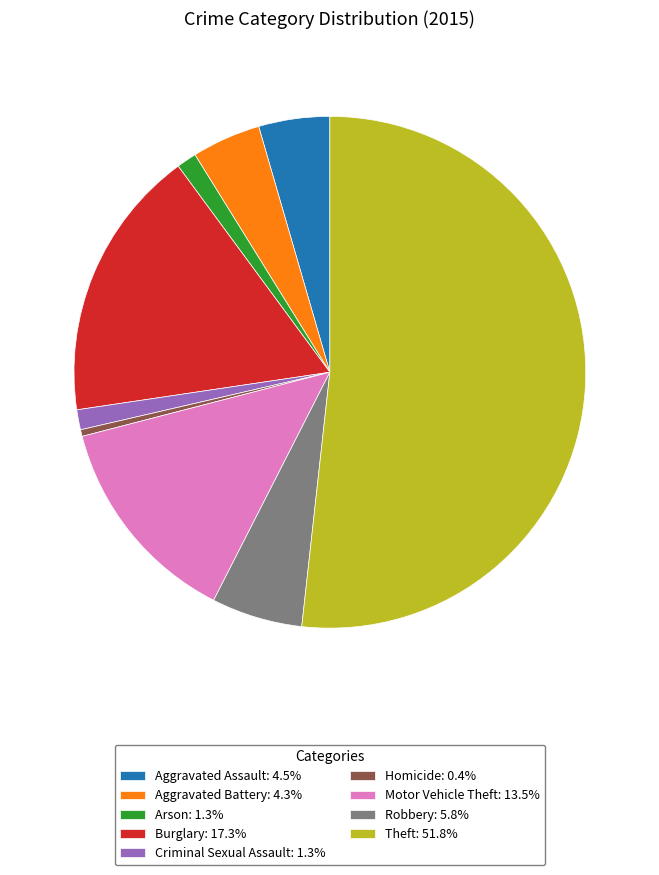

Does any single category account for the majority?

Yes